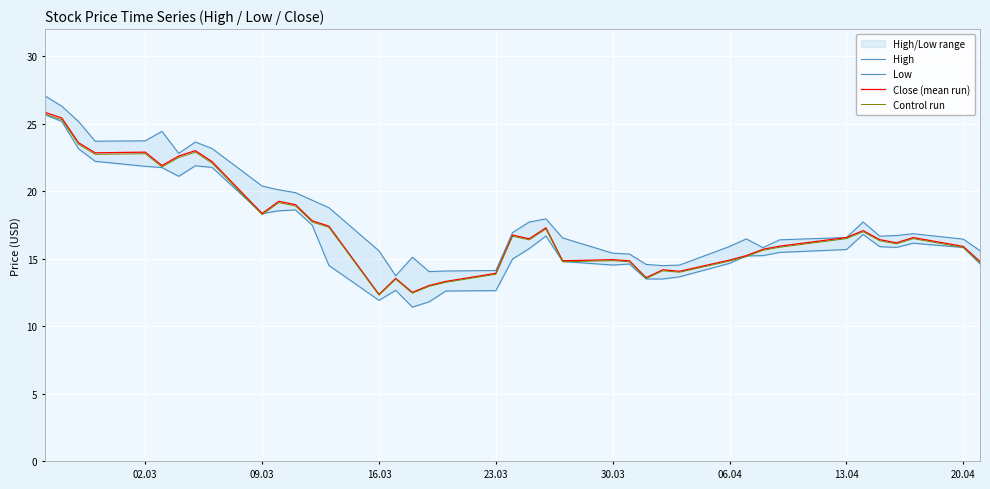

What is the highest value of the Close (mean run) series?

25.8